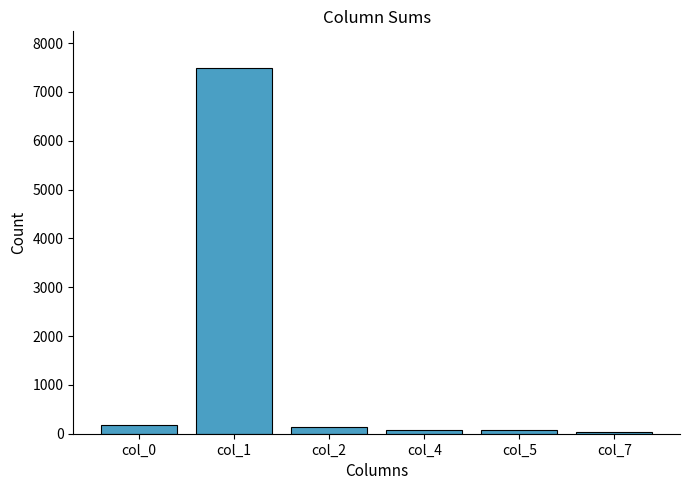

What is the average value?

1332